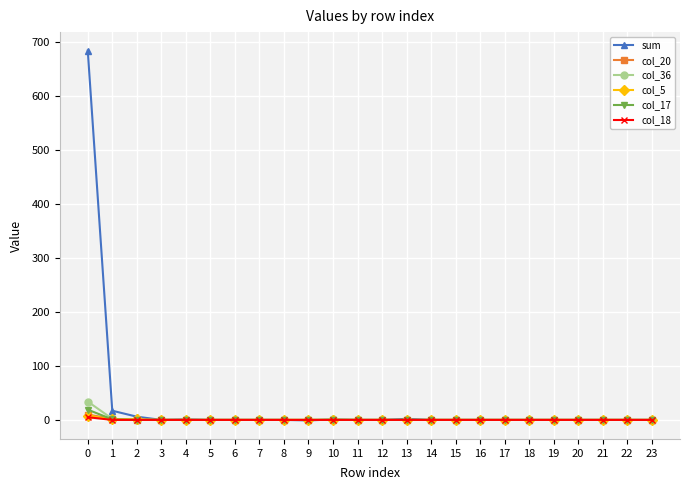

Which series has the largest range (max minus min)?

sum